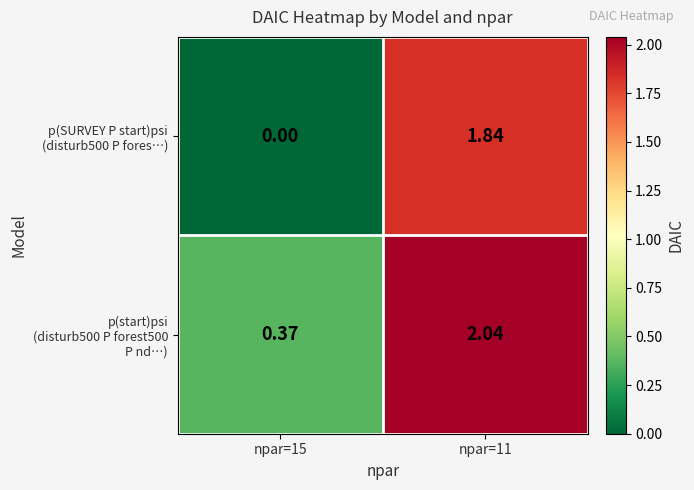

Count the number of categories in the chart.

2